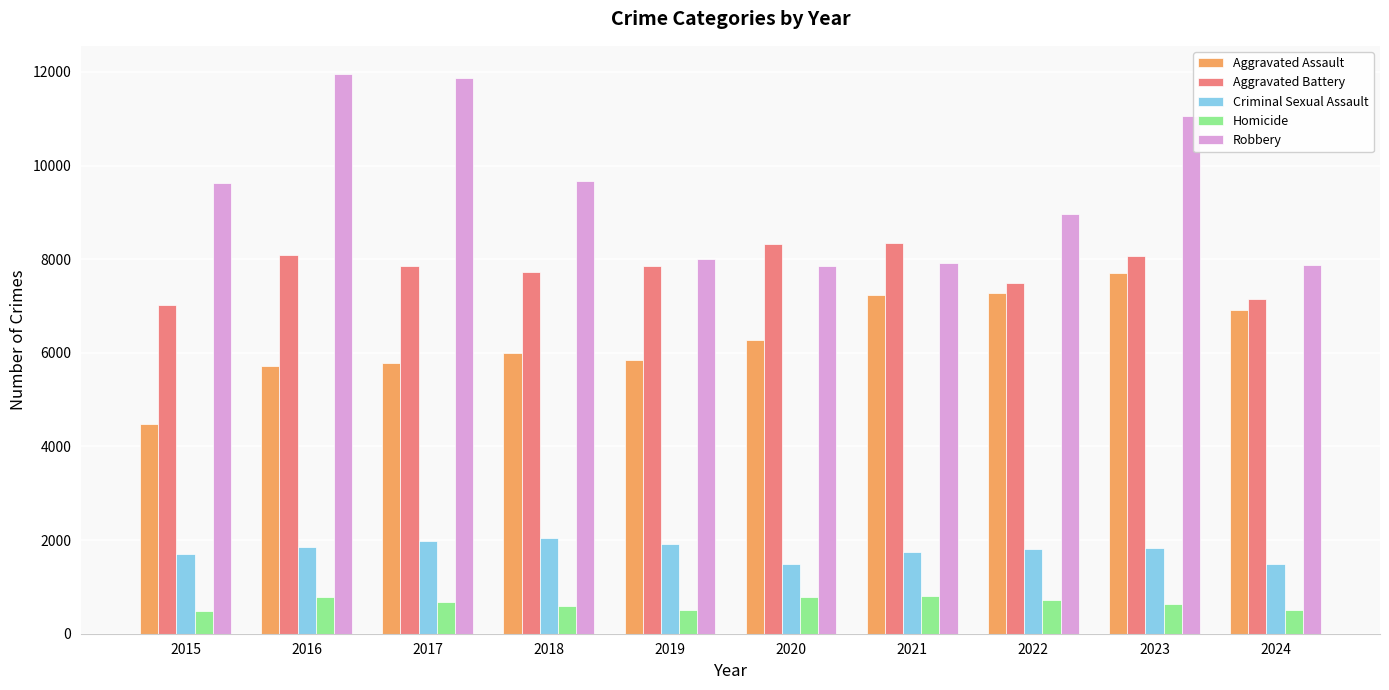

What is the maximum value shown in the chart?

11960